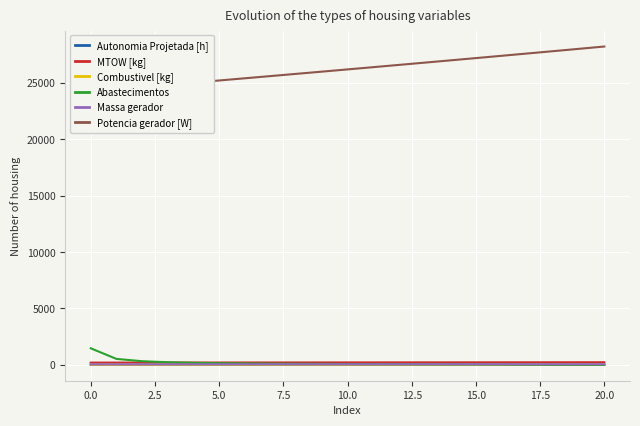

At which label does MTOW [kg] reach its peak?

20